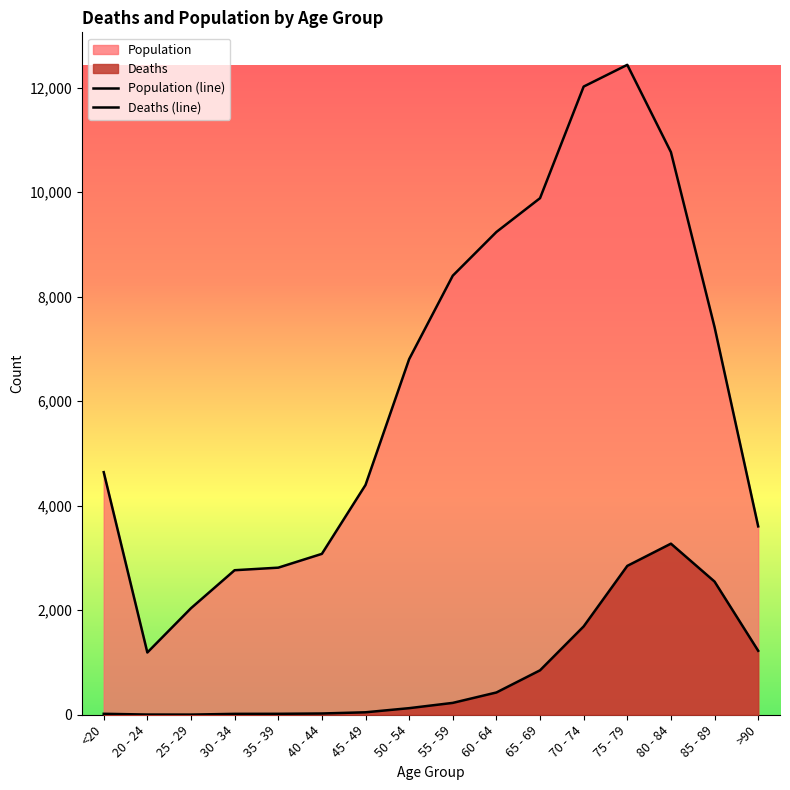

The Population series shows 7900 at 45 - 49. True or false?

False